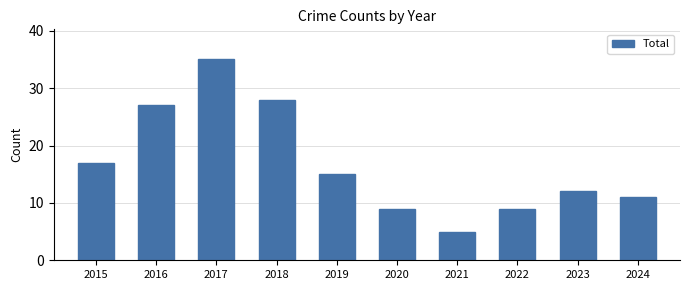

Which category has the highest value across all series?

2017